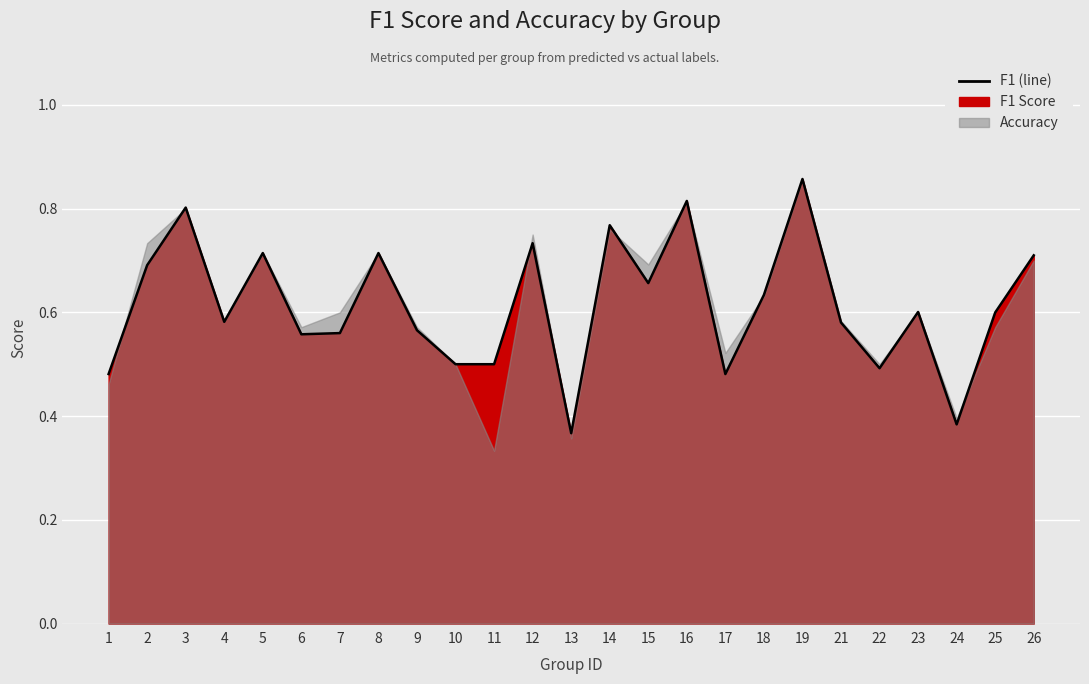

Reading left to right, what are all the values shown in this chart?

1=0.5	2=0.7	3=0.8	4=0.6	5=0.7	6=0.6	7=0.6	8=0.7	9=0.6	10=0.5	11=0.5	12=0.7	13=0.4	14=0.8	15=0.7	16=0.8	17=0.5	18=0.6	19=0.9	21=0.6	22=0.5	23=0.6	24=0.4	25=0.6	26=0.7